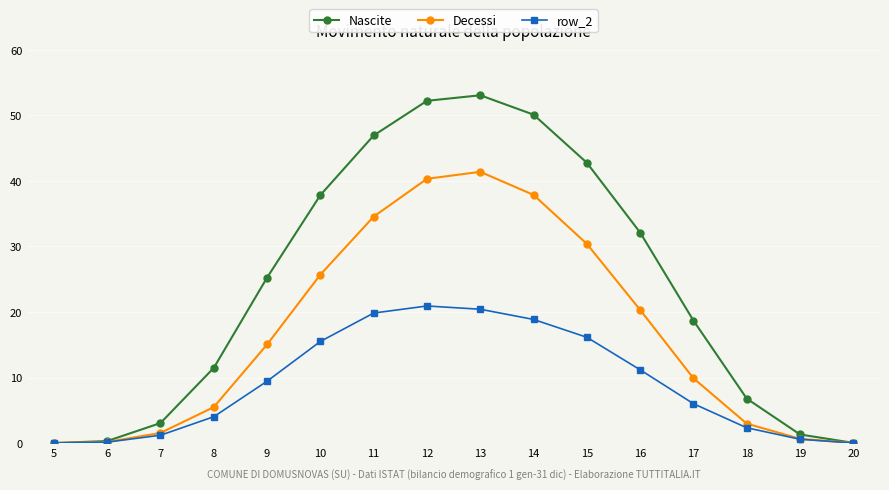

What is the total value across all series at 15?

89.3